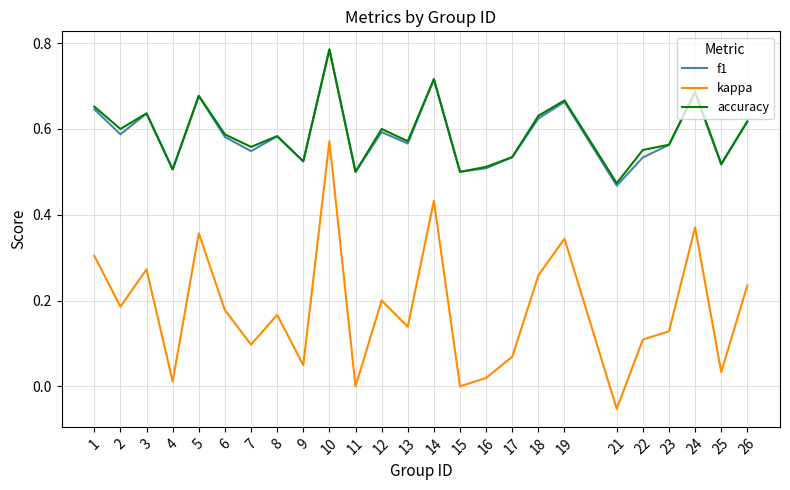

Where is the first local minimum for f1?

2